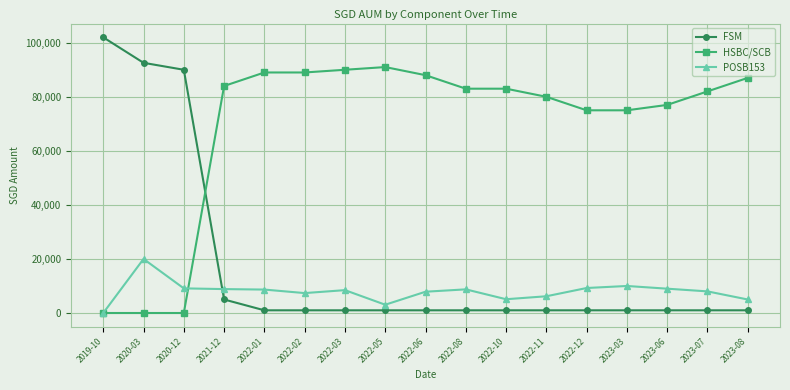

Which series has the largest range (max minus min)?

FSM